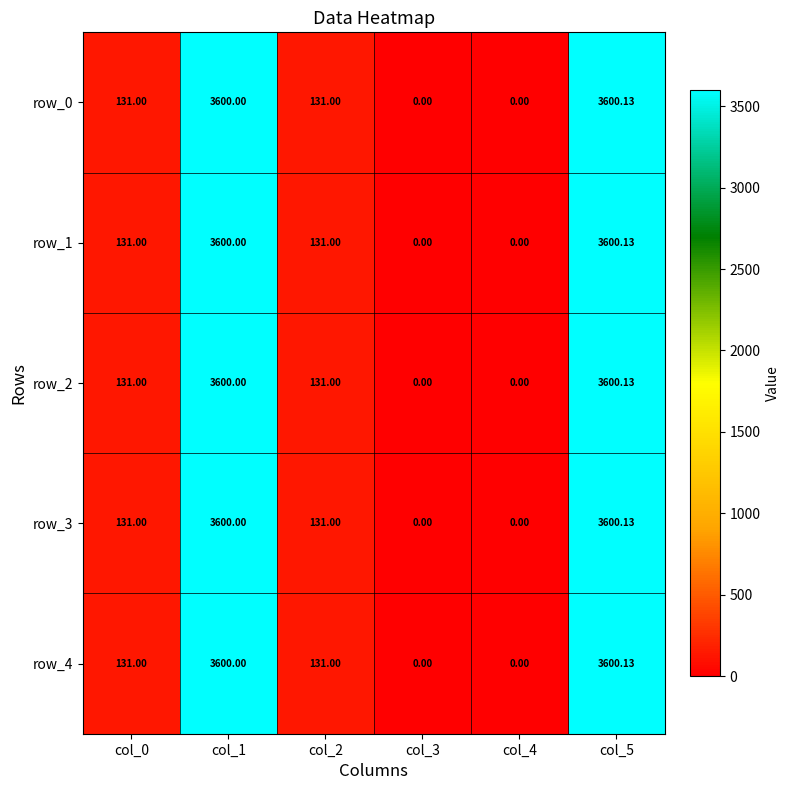

Reading left to right, extract all data points from this chart.

row_0: 131.0	3600.0	131.0	0.0	0.0	3600.1
row_1: 131.0	3600.0	131.0	0.0	0.0	3600.1
row_2: 131.0	3600.0	131.0	0.0	0.0	3600.1
row_3: 131.0	3600.0	131.0	0.0	0.0	3600.1
row_4: 131.0	3600.0	131.0	0.0	0.0	3600.1